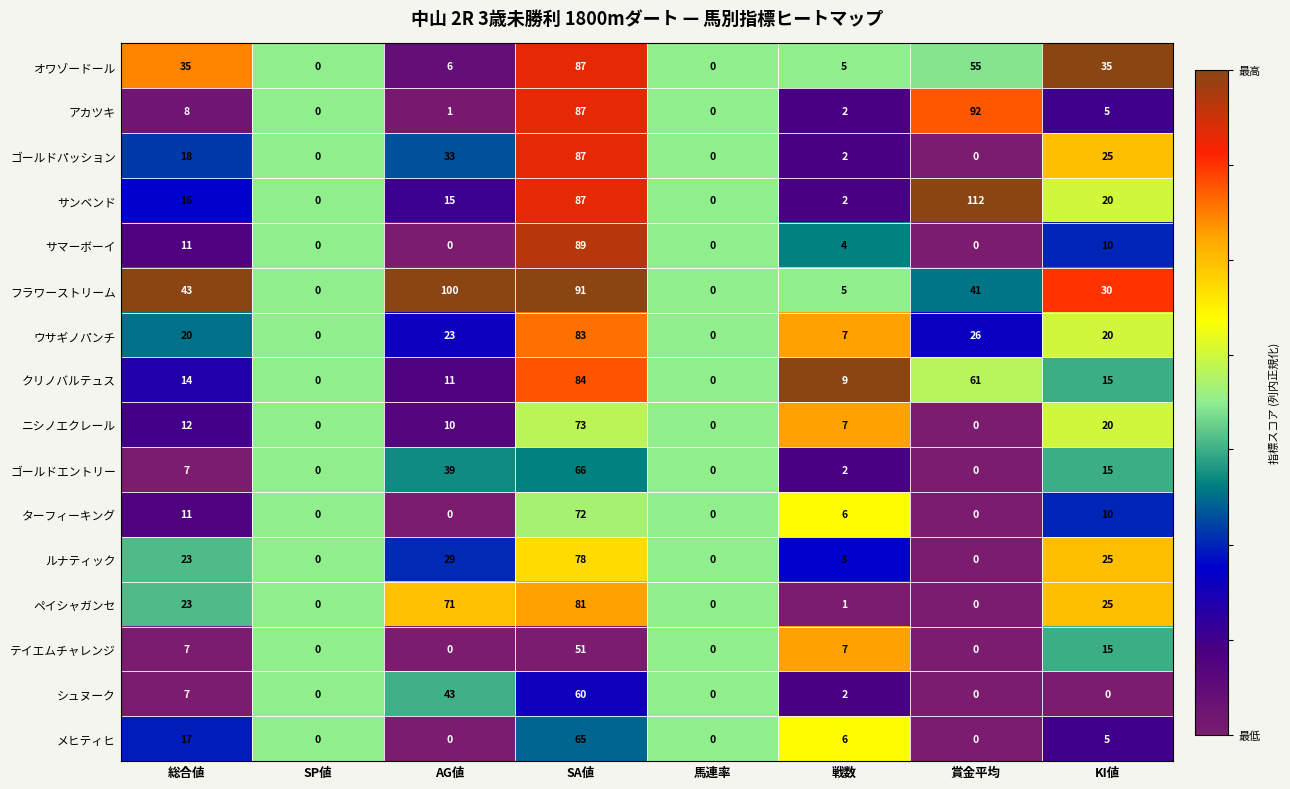

The value of クリノバルテュス at AG値 is 14. True or false?

False